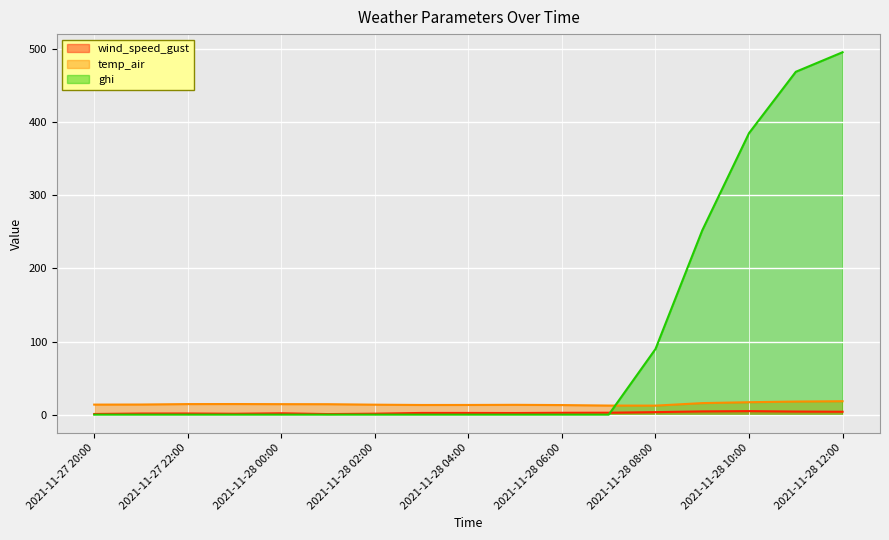

What position from the right is 2021-11-28 06:00?

7